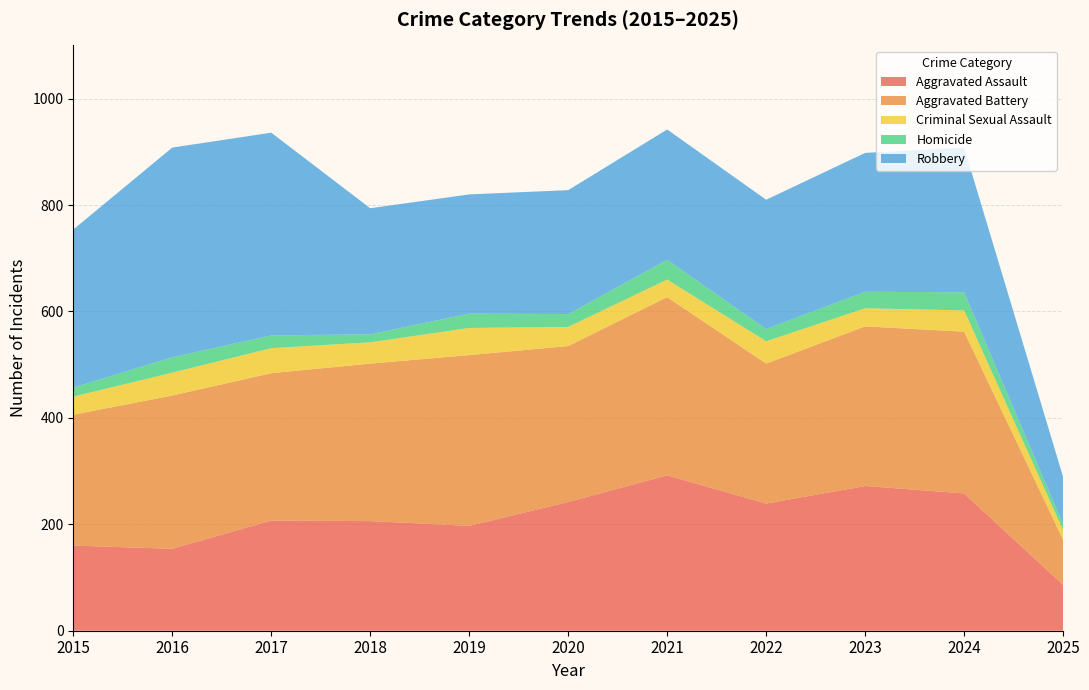

Reading left to right, extract all data points from this chart.

Aggravated Assault: 2015=160	2016=154	2017=207	2018=206	2019=197	2020=242	2021=292	2022=239	2023=272	2024=258	2025=86
Aggravated Battery: 2015=246	2016=288	2017=277	2018=296	2019=321	2020=293	2021=335	2022=263	2023=300	2024=304	2025=85
Criminal Sexual Assault: 2015=34	2016=43	2017=47	2018=40	2019=51	2020=36	2021=33	2022=42	2023=34	2024=40	2025=18
Homicide: 2015=17	2016=29	2017=24	2018=15	2019=27	2020=24	2021=37	2022=23	2023=31	2024=34	2025=11
Robbery: 2015=297	2016=394	2017=381	2018=237	2019=224	2020=233	2021=245	2022=243	2023=261	2024=272	2025=89